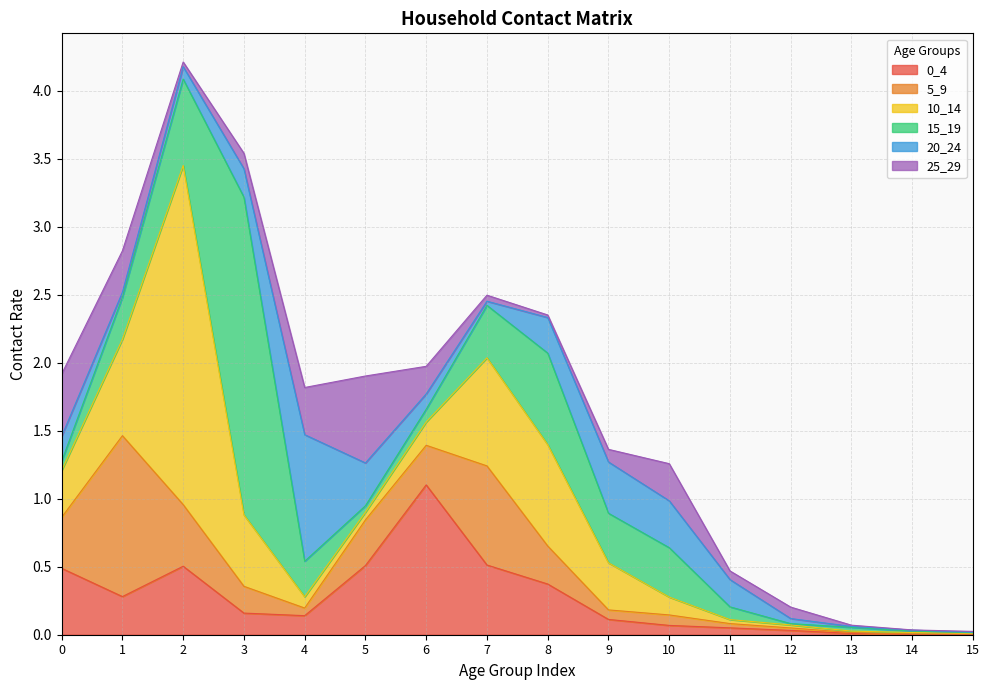

At which category does 10_14 reach its first local peak?

2